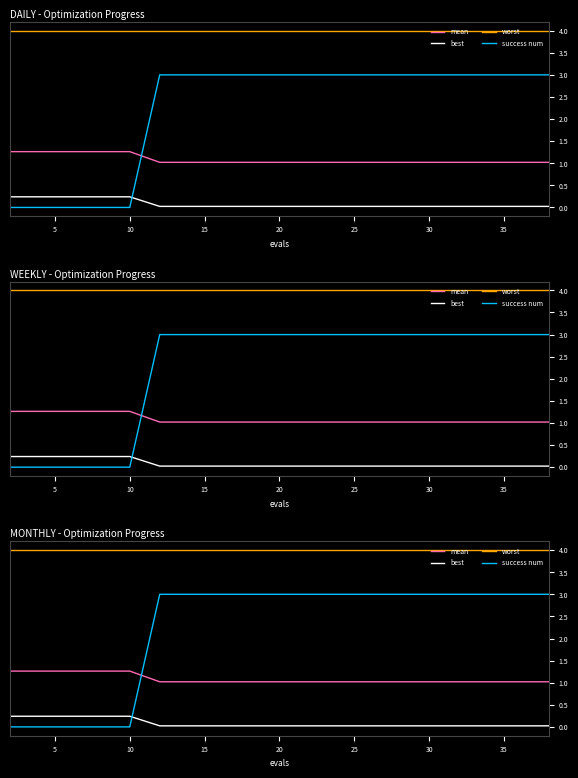

Which has a higher value, 10 or 10?

10